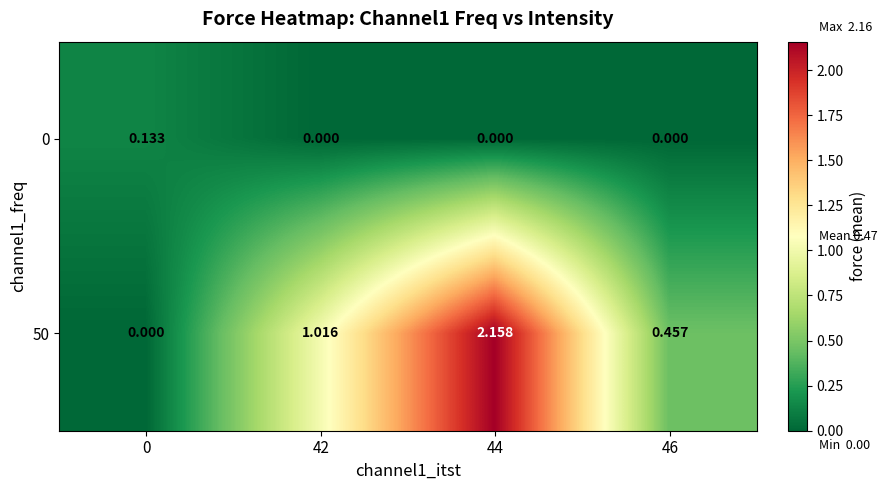

Reading left to right, extract all data points from this chart.

0: 0=0.1	42=0.0	44=0.0	46=0.0
50: 0=0.0	42=1.0	44=2.2	46=0.5